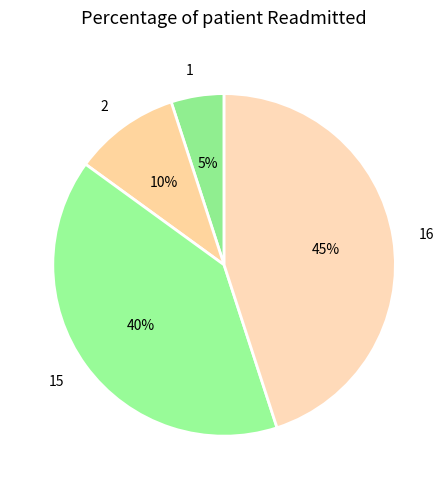

Does 1 represent more than half of the total?

No